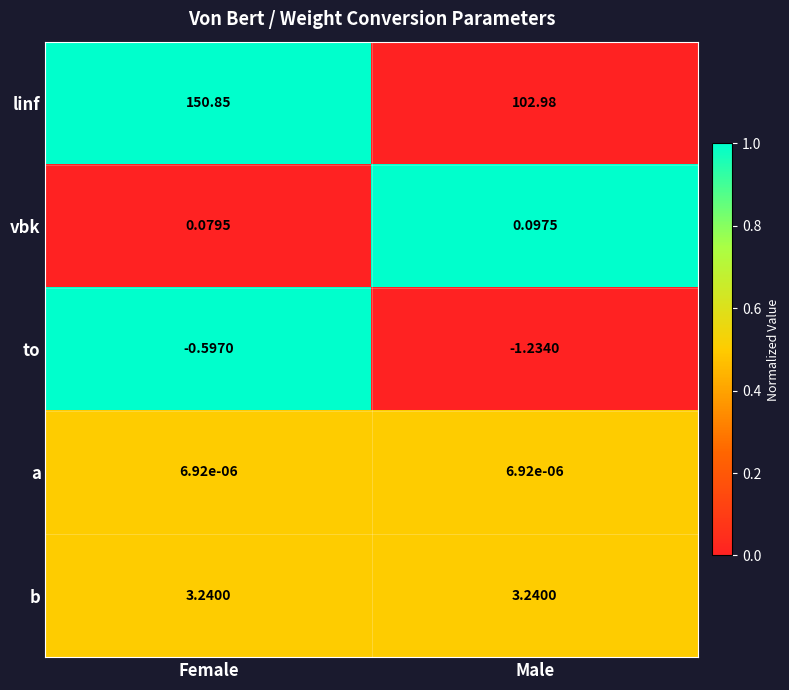

How many distinct data groups are displayed?

5